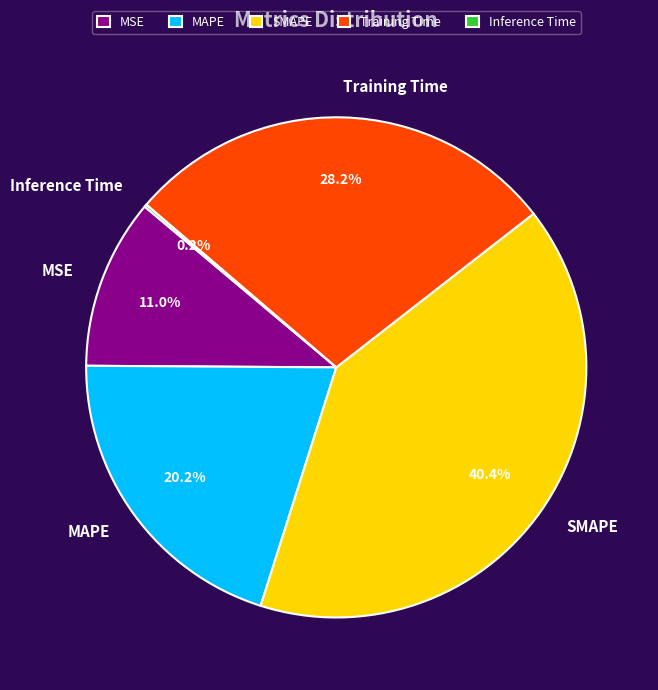

Is there a majority slice in this chart?

No